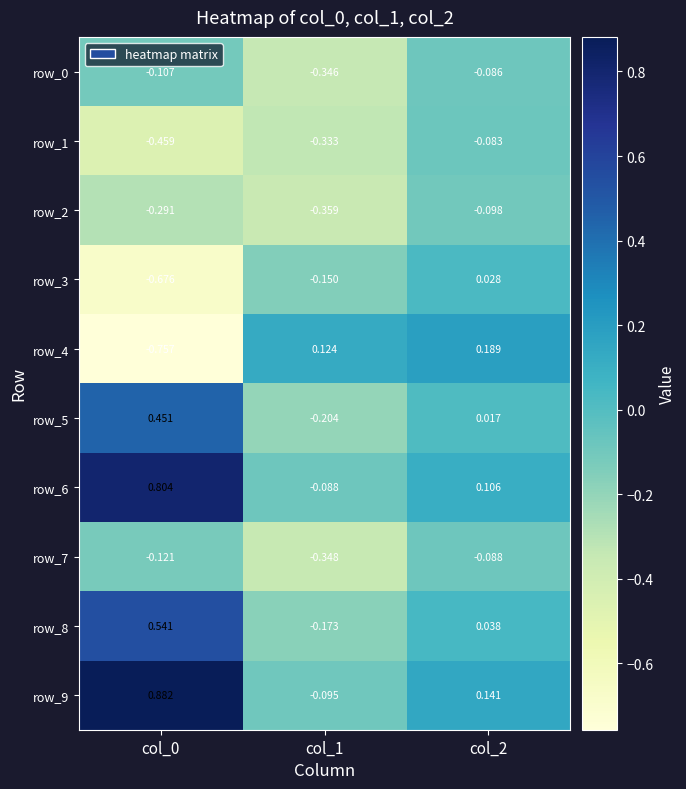

How many values in row_4 are above zero?

2